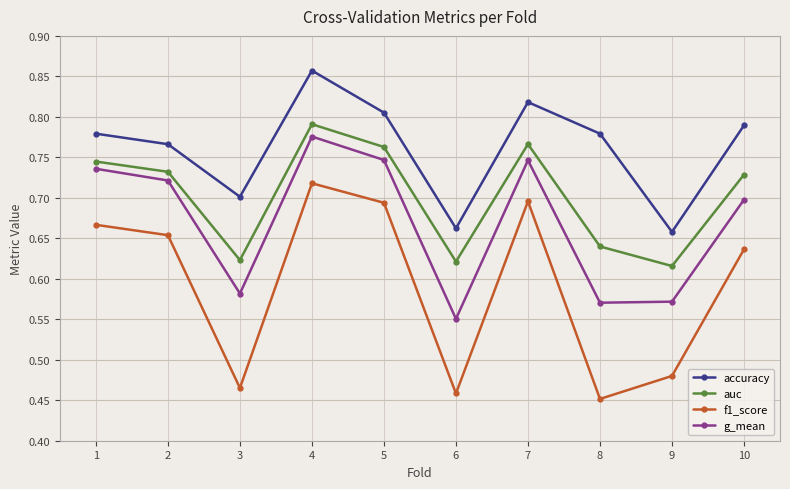

How many data points does each series have?

10